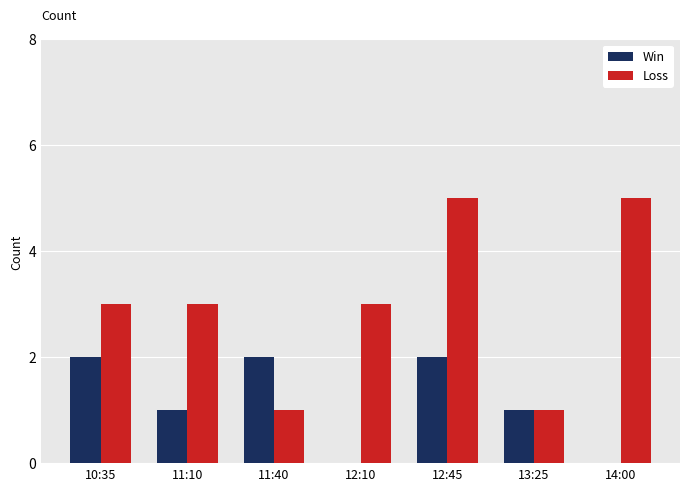

The value of Loss at 10:35 is 3. True or false?

True